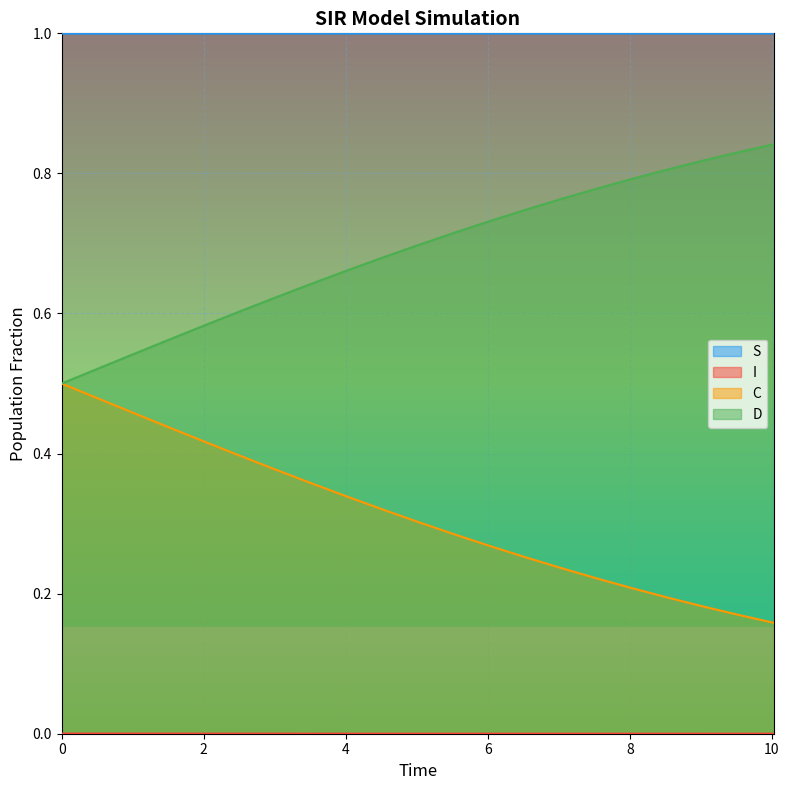

How many lines are shown in the chart?

4